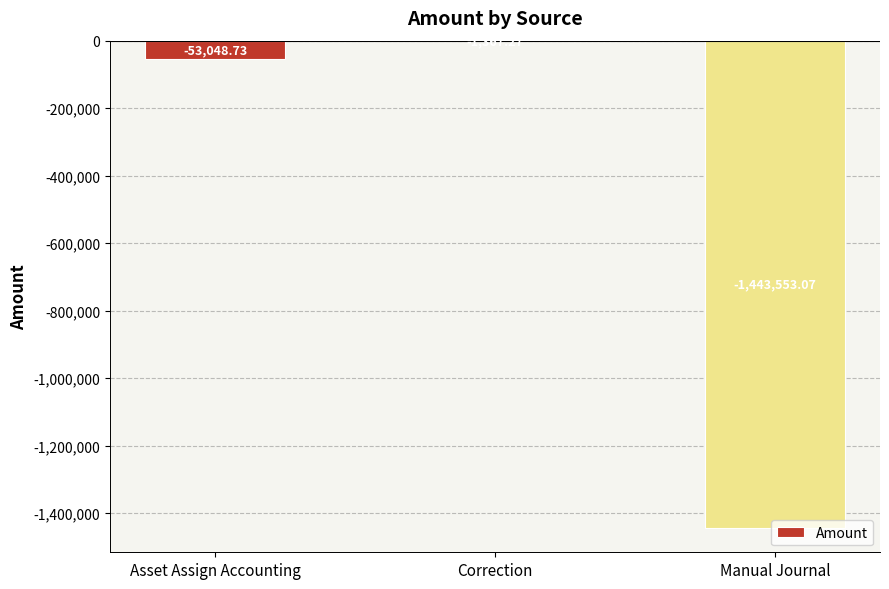

Are the bars grouped side by side (vs. stacked)?

No